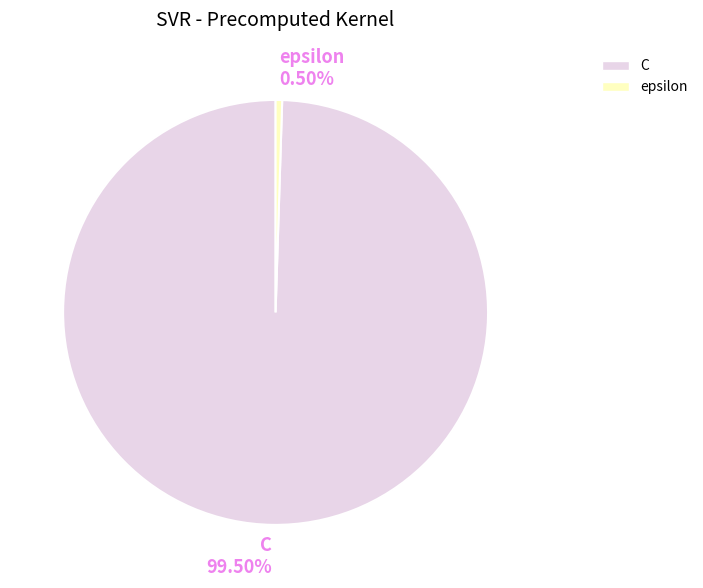

Does epsilon account for over 50% of the chart?

No